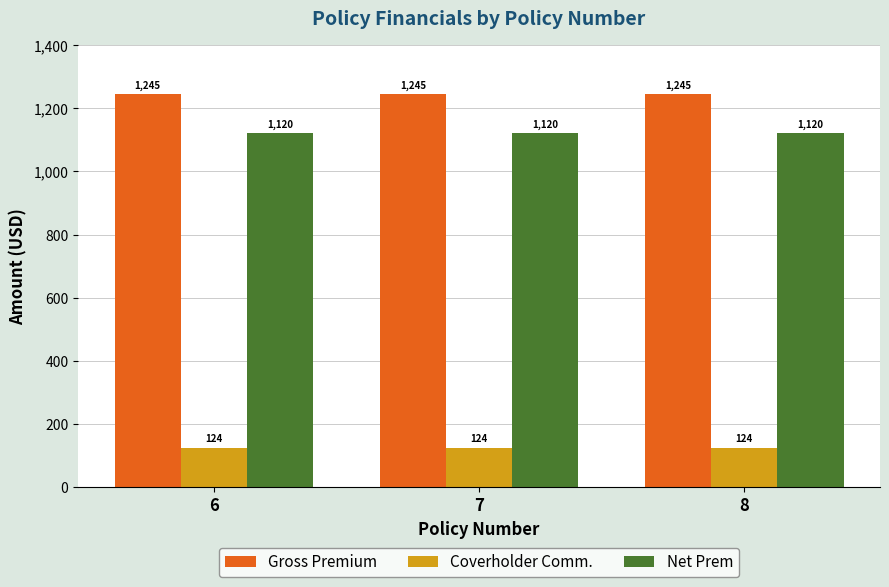

At how many categories does at least one series exceed 471?

3